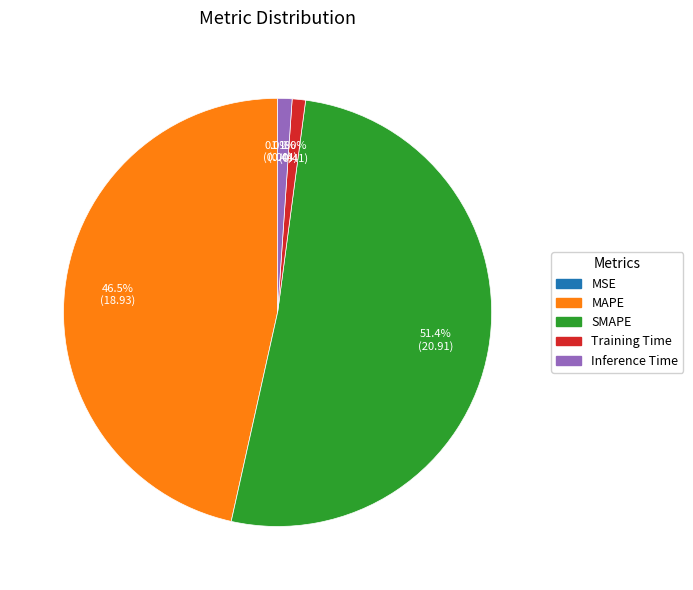

Which slice represents more than half of the pie?

SMAPE